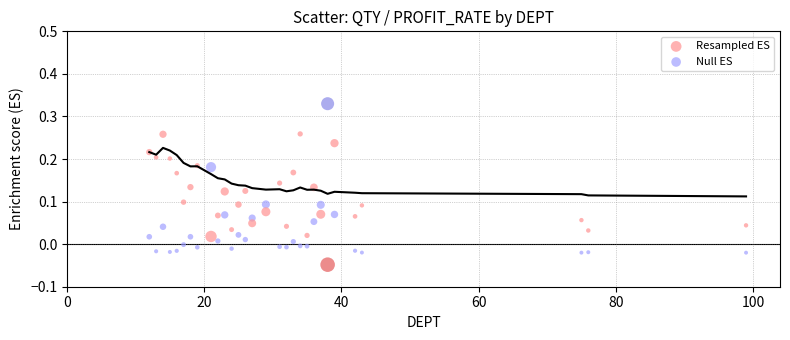

Which series reaches the minimum Y coordinate?

Resampled ES